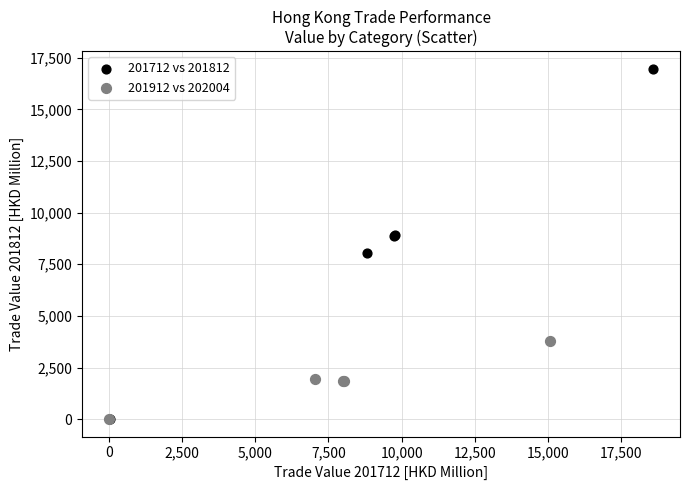

Which series reaches the maximum Y coordinate?

201712 vs 201812